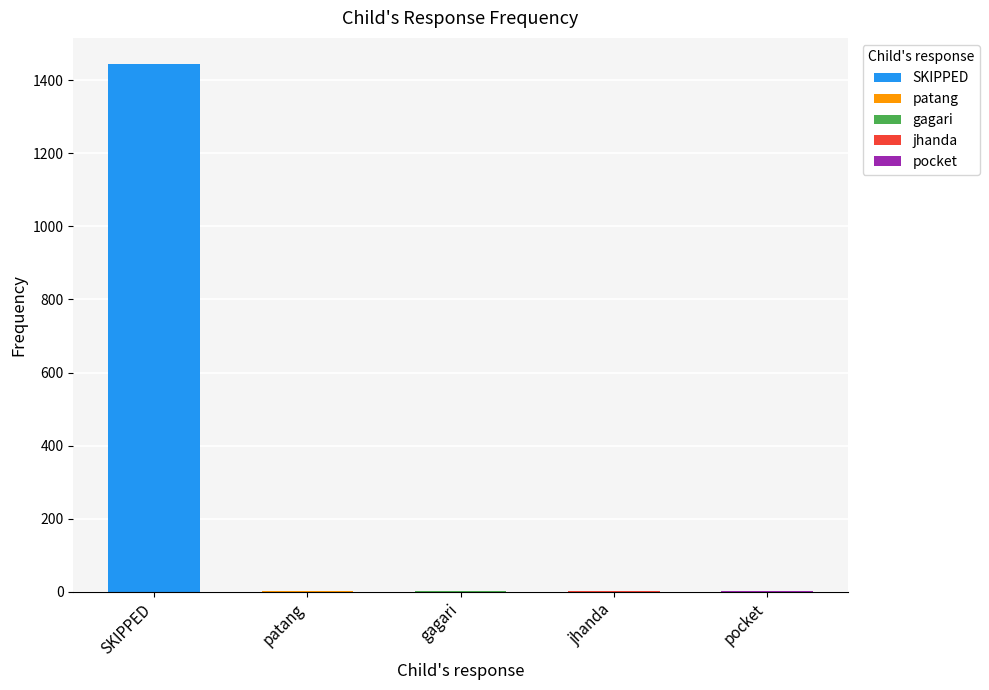

What is the ratio of the value at SKIPPED to the value at gagari?

1444.0